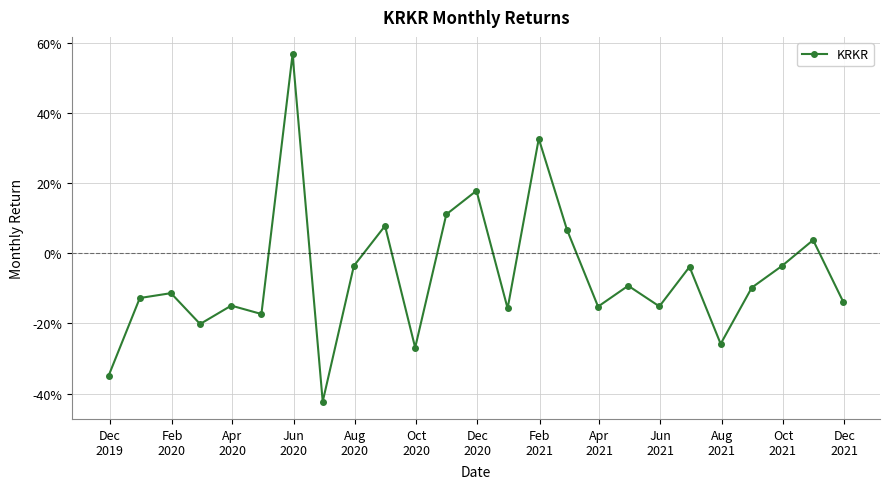

Is this an area chart (filled region under the line)?

No